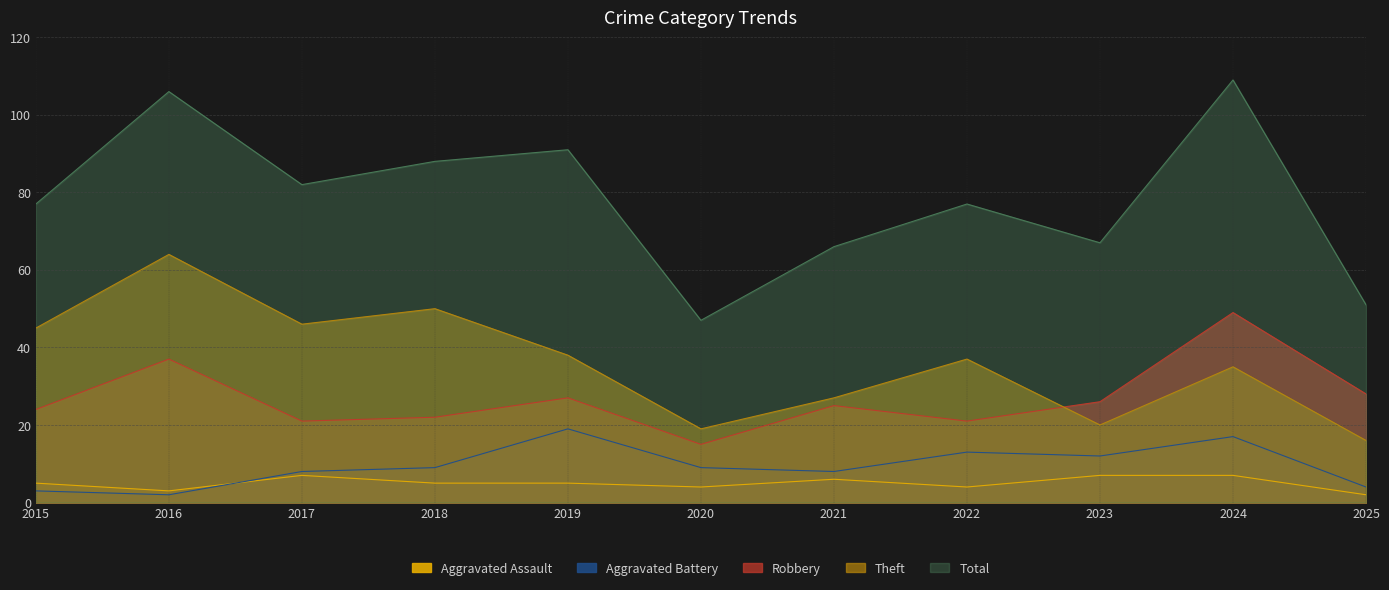

Which series has the largest range (max minus min)?

Total